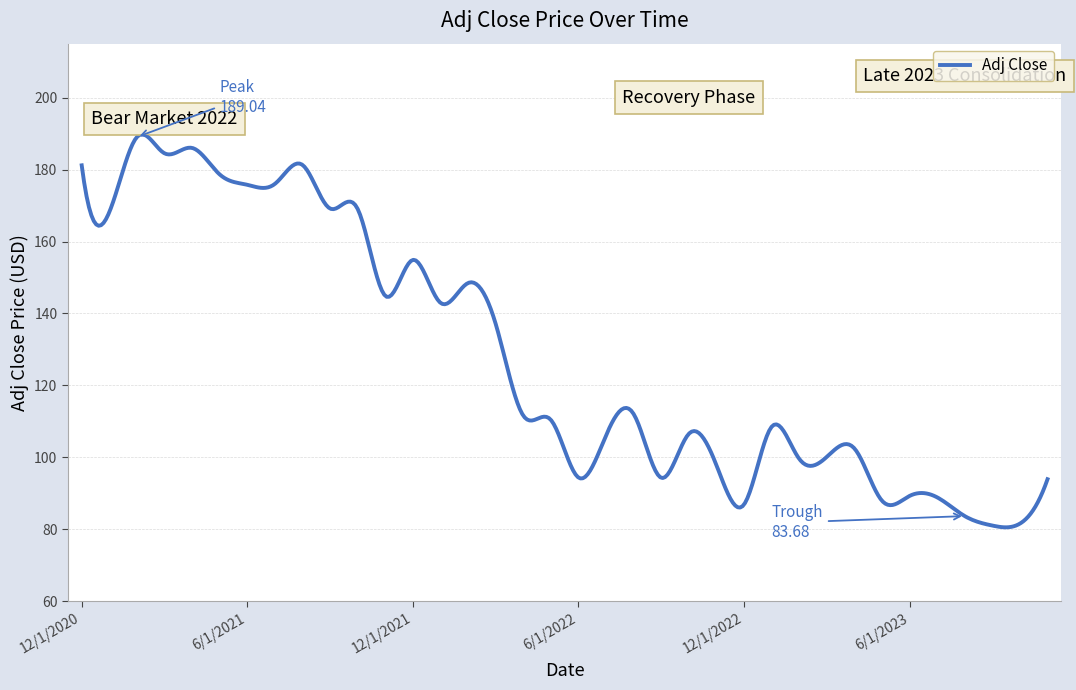

Does the chart have visible grid lines?

Yes